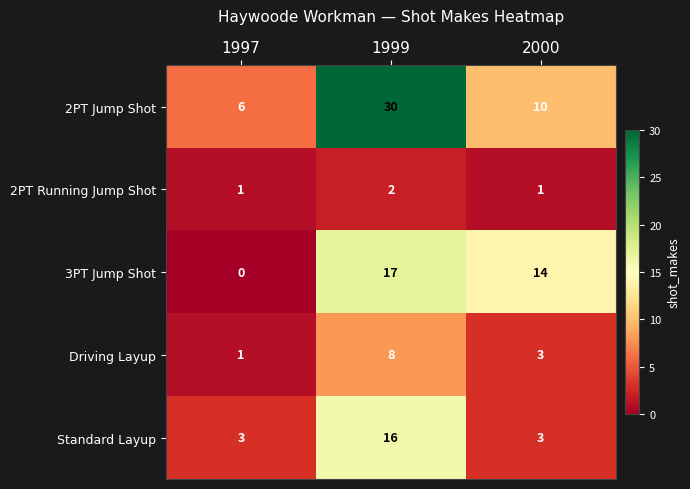

What is the spread (max minus min) of values at 1997?

6